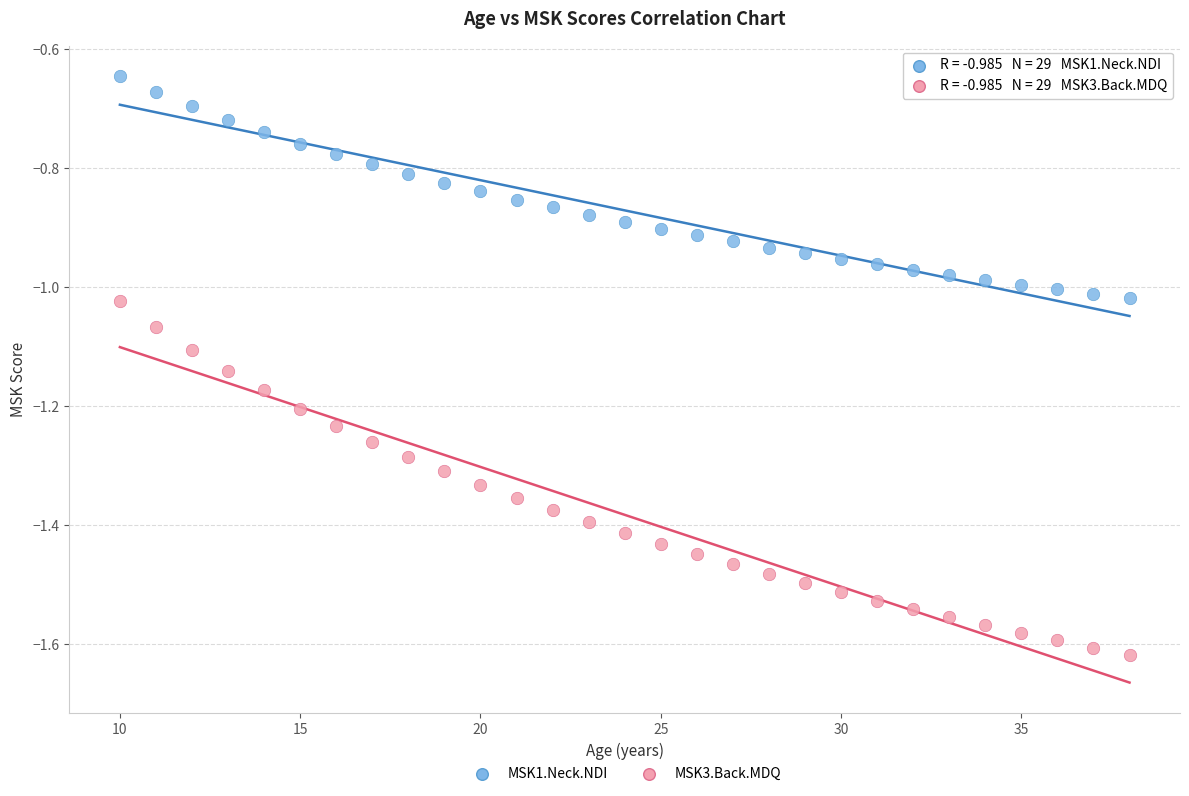

Which series reaches the minimum Y coordinate?

MSK3.Back.MDQ